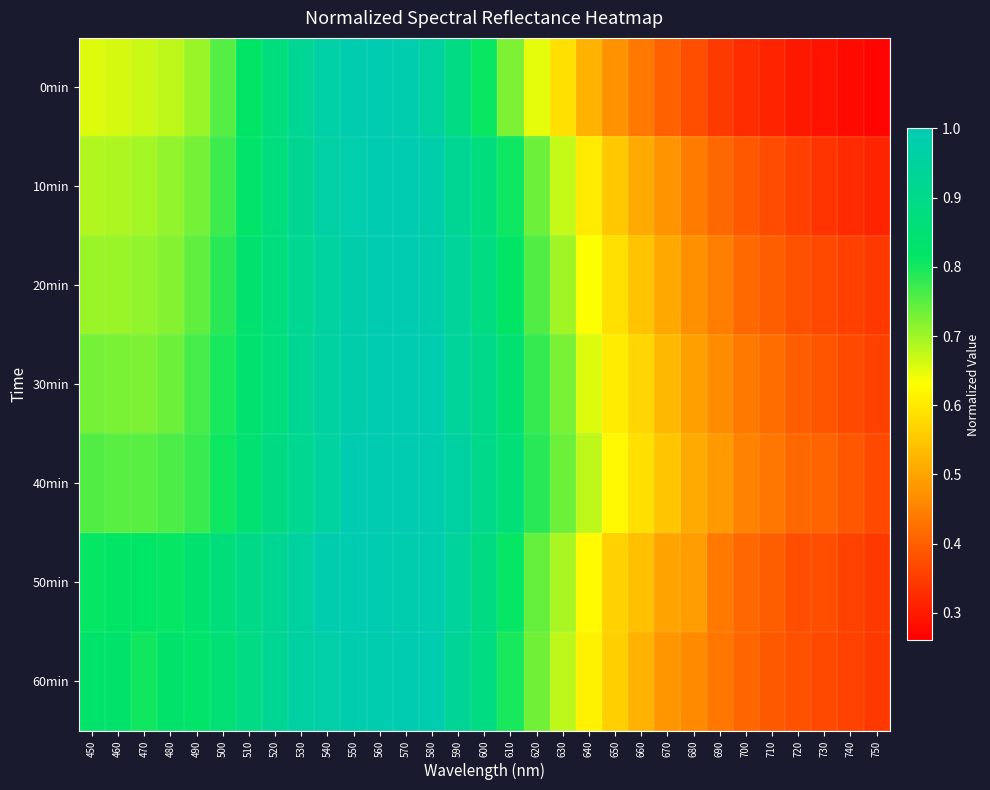

Rank the series by their maximum value, from lowest to highest.

0min, 10min, 20min, 30min, 40min, 50min, 60min